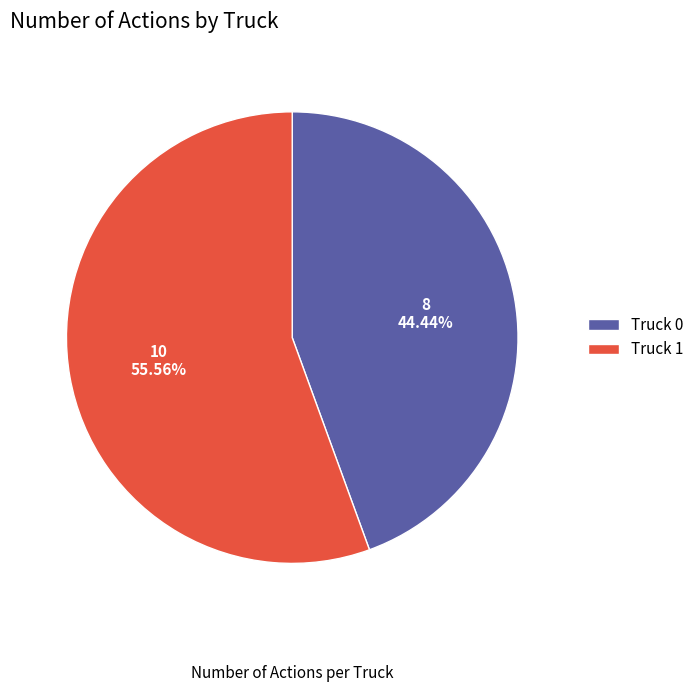

Count the number of slices in the pie.

2